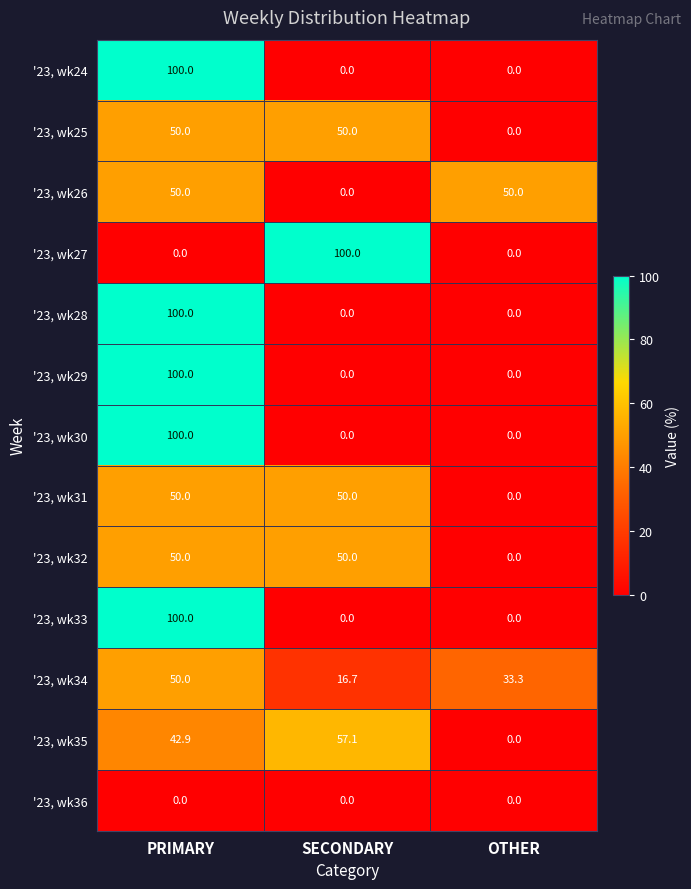

How many '23, wk31 values are between 0 and 50?

3